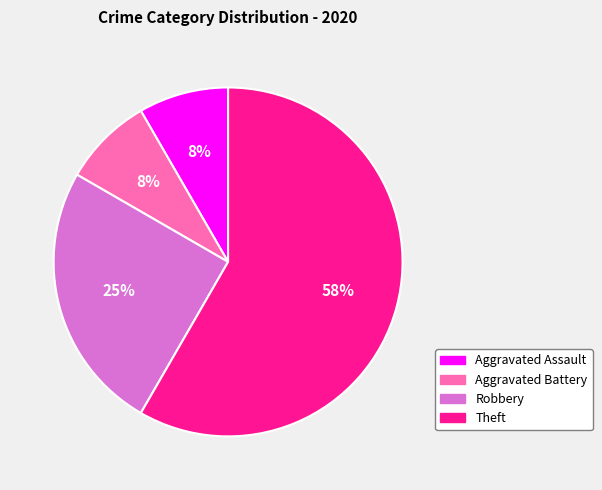

Which slice is the largest?

Theft